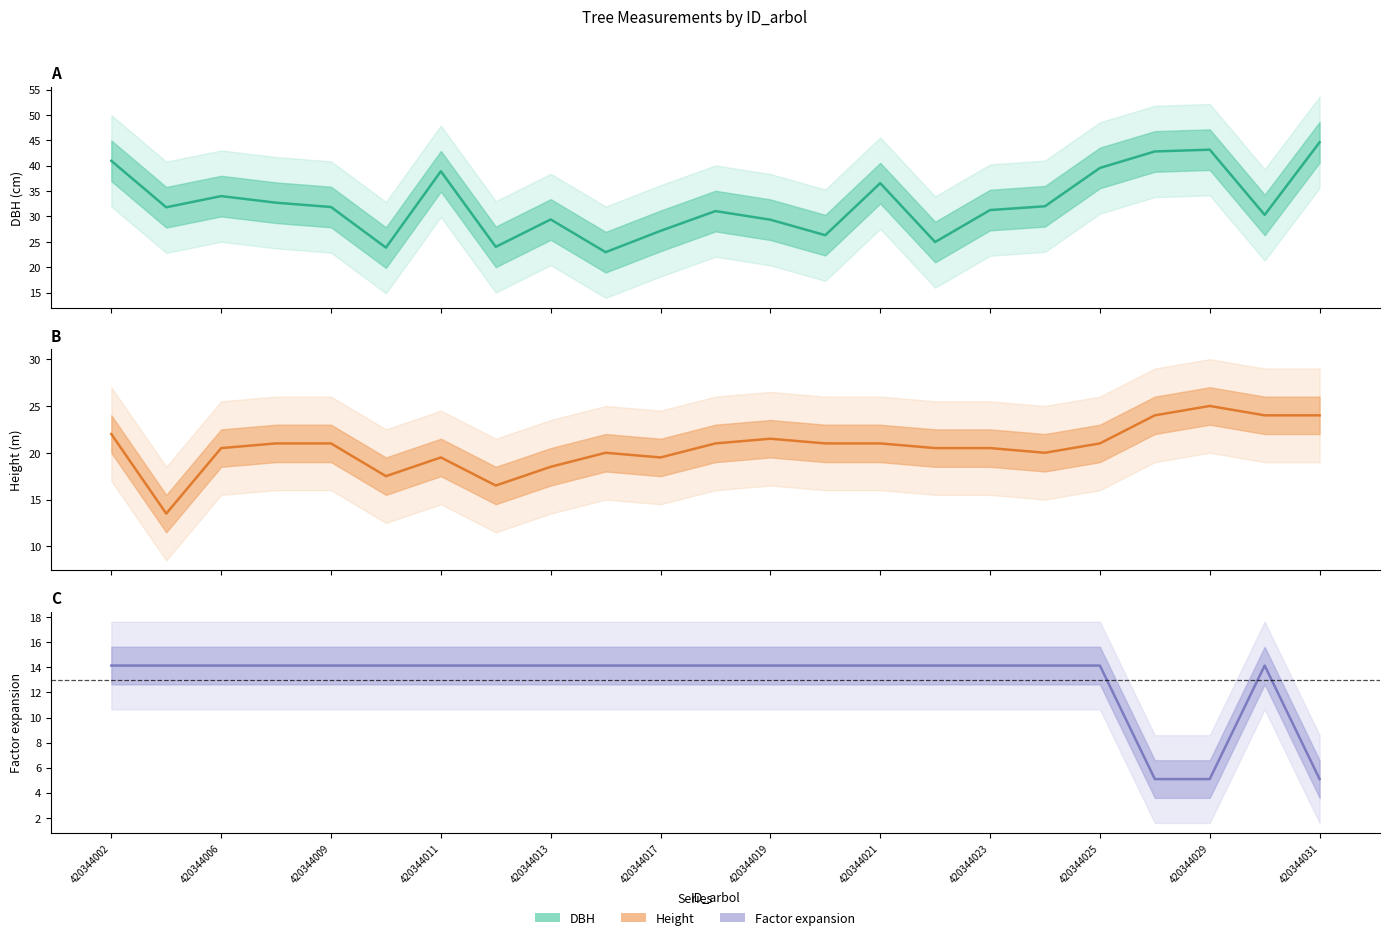

At which category does factor_expansion reach its first local peak?

21